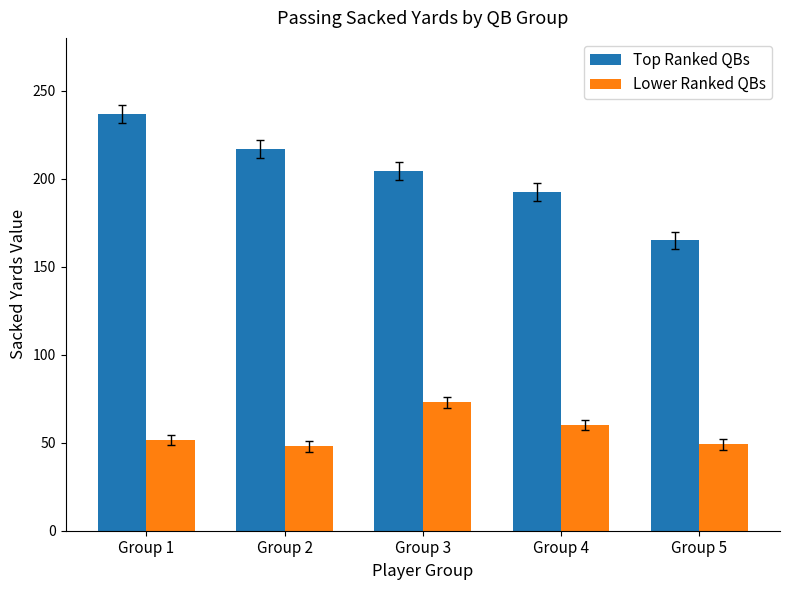

True or false: Top Ranked QBs has a value of 217.0 at Group 2.

True